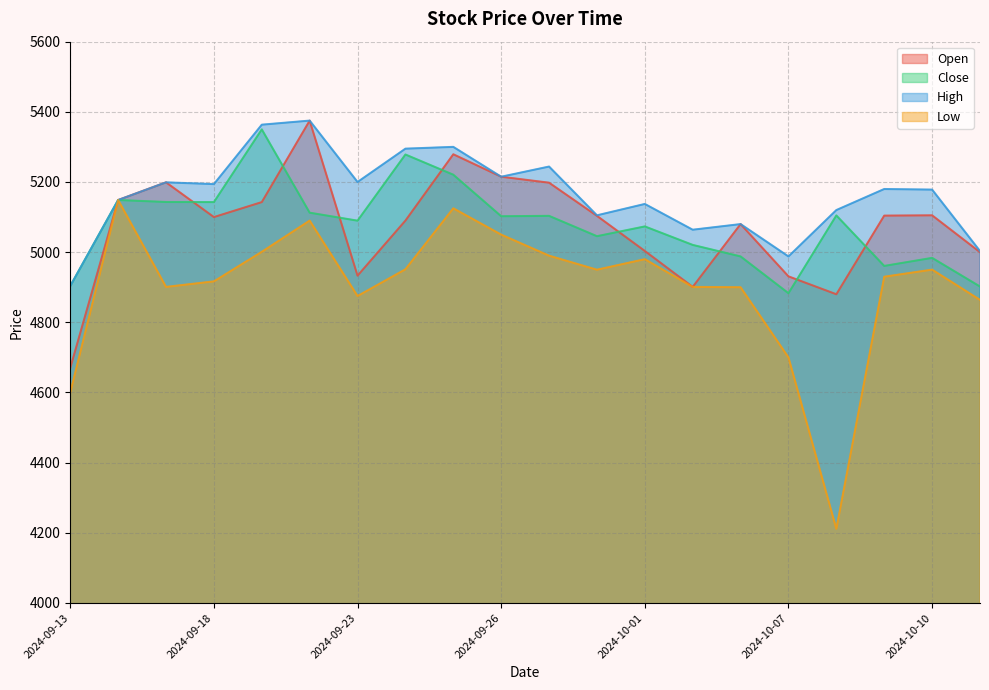

What is the label of the 17th point from the right?

2024-09-18